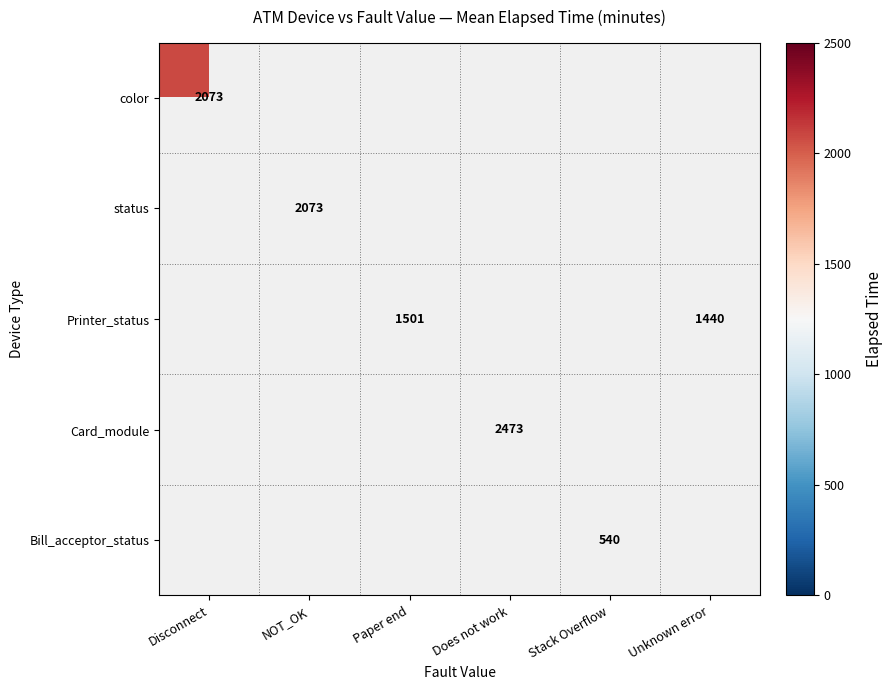

Is it true that Bill_acceptor_status equals 540 at Stack Overflow?

True